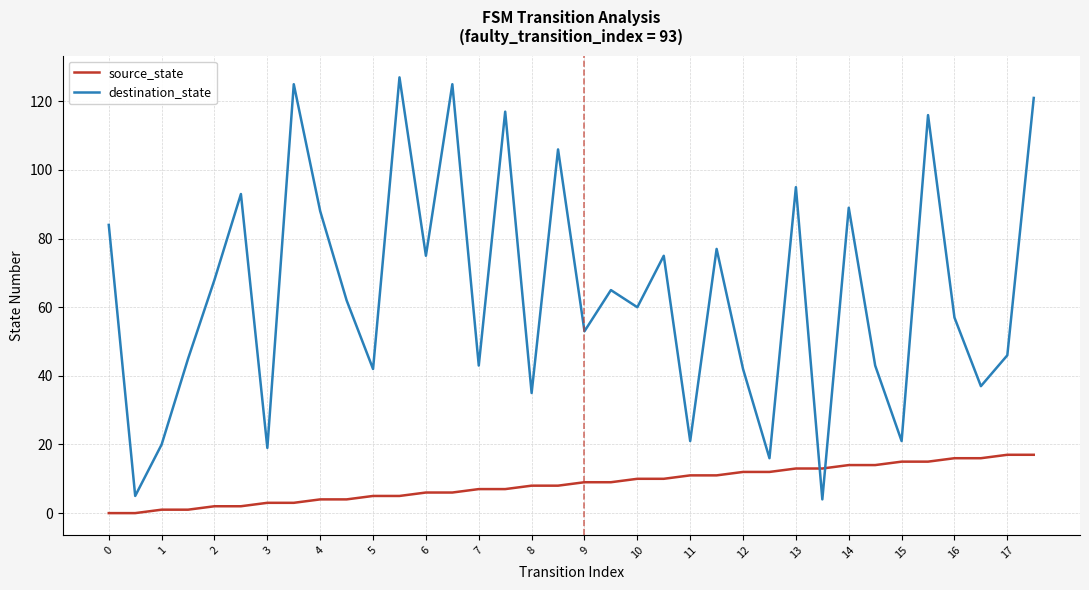

Which series has the widest spread of values?

destination_state